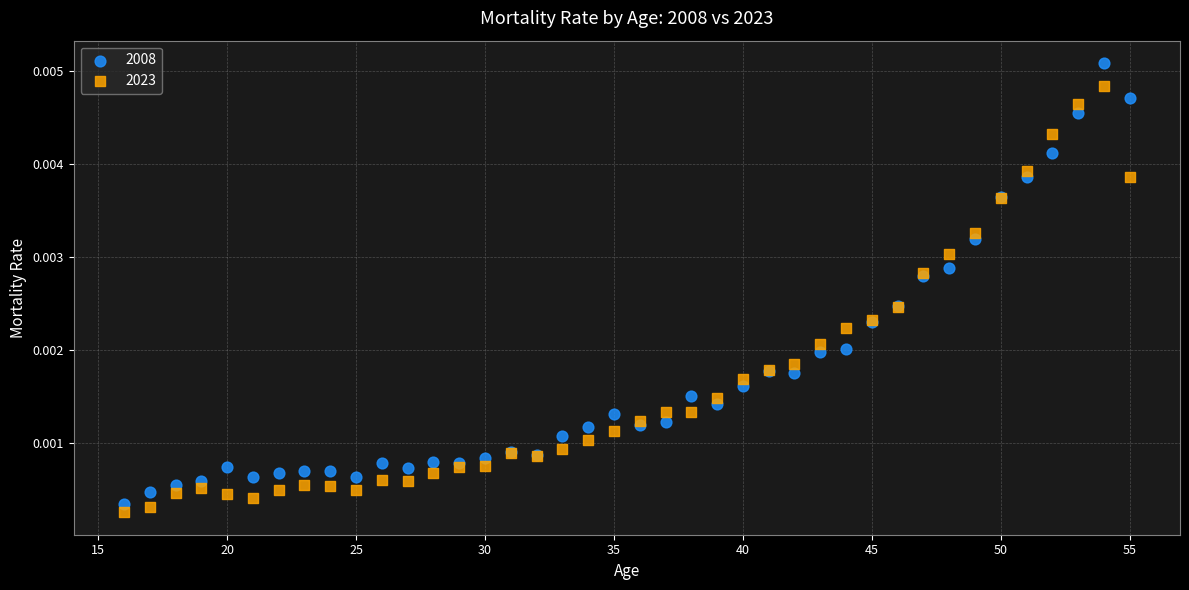

Which series has the largest Y range (max minus min)?

2008